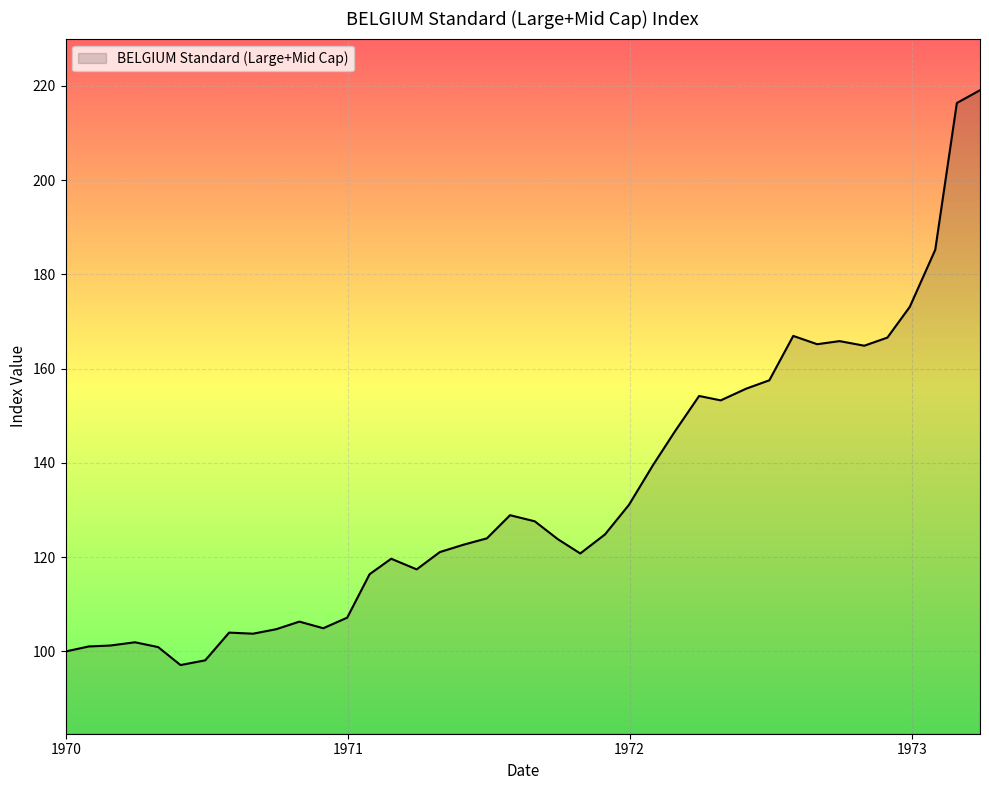

What is the smallest value displayed?

97.1